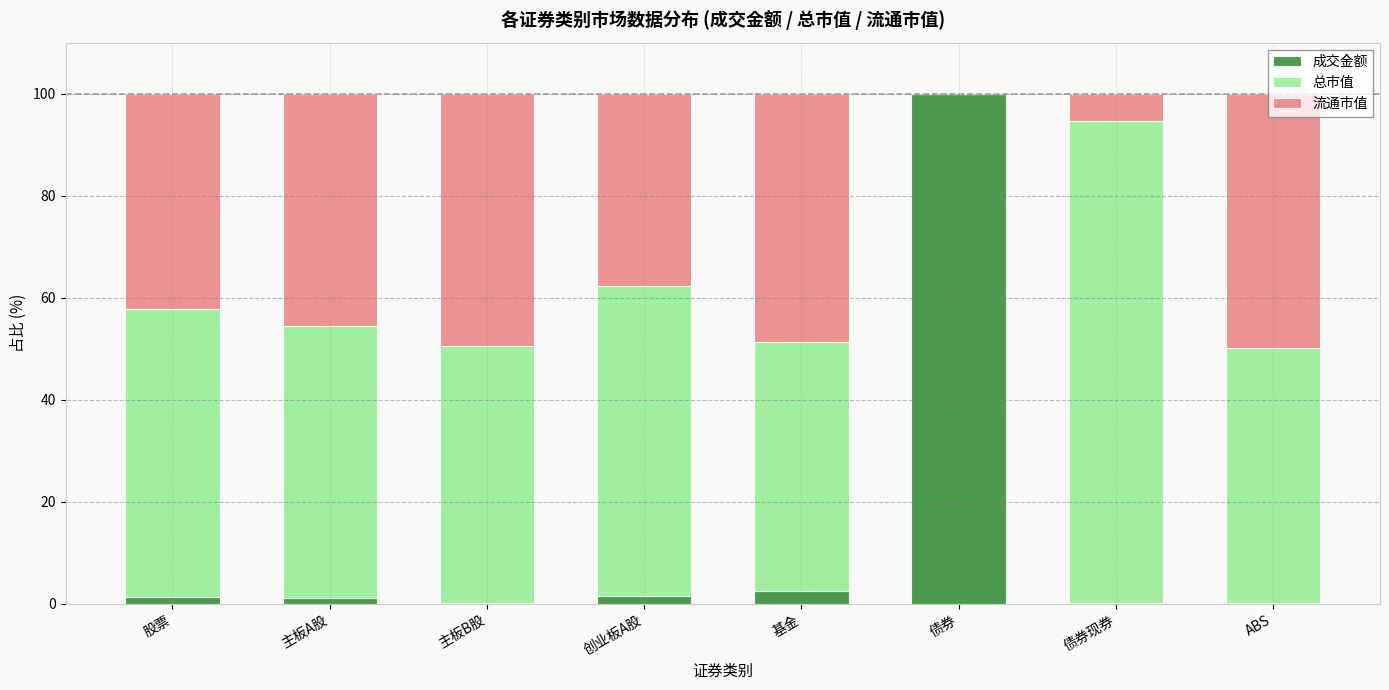

What is the sum of all 成交金额 values?

106.6